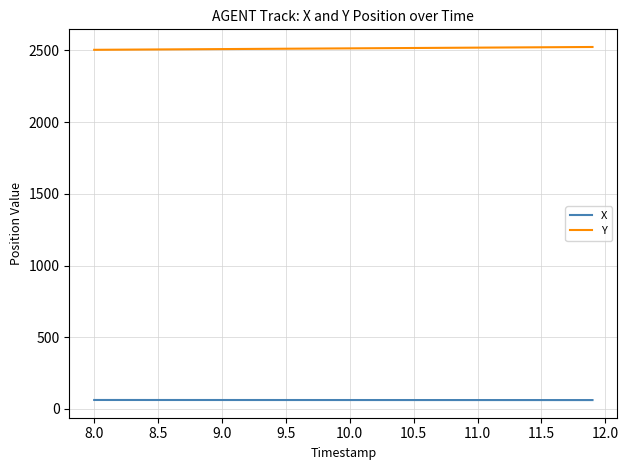

Count the number of data series in this chart.

2